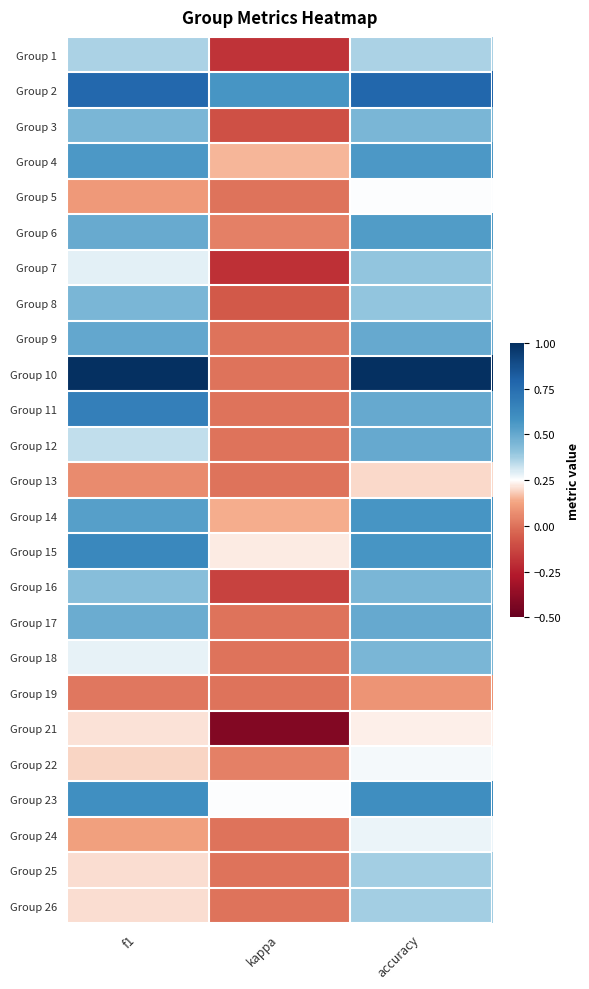

At which category is the sum across all series the highest?

accuracy